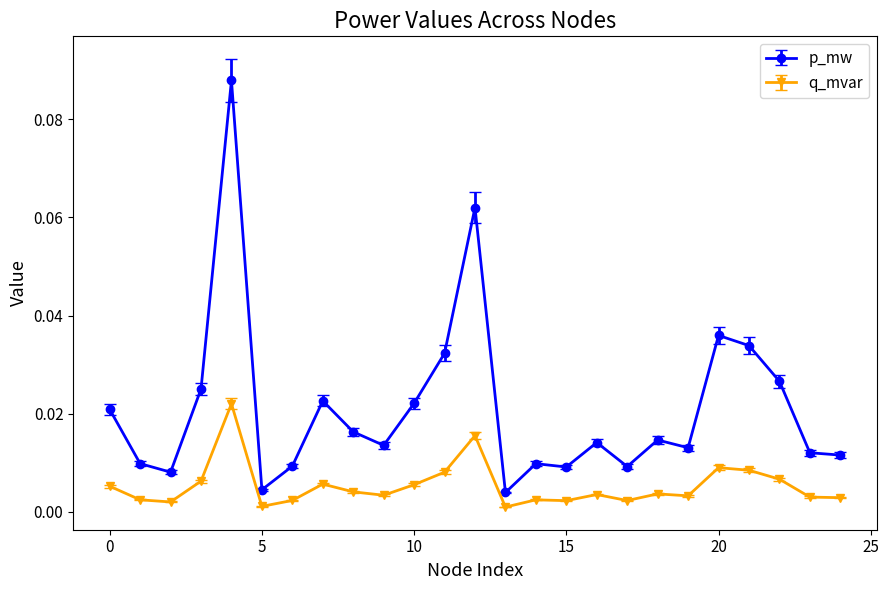

Which series has the largest range (max minus min)?

p_mw